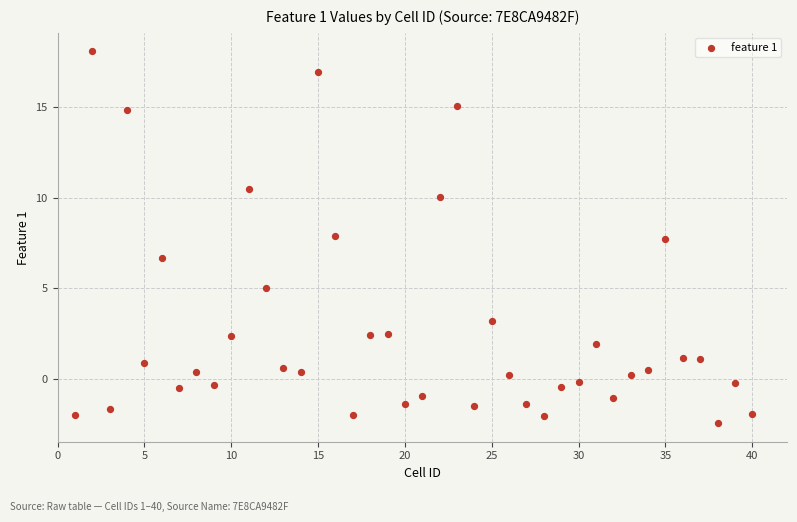

What is the range of Y values (max minus min)?

20.5